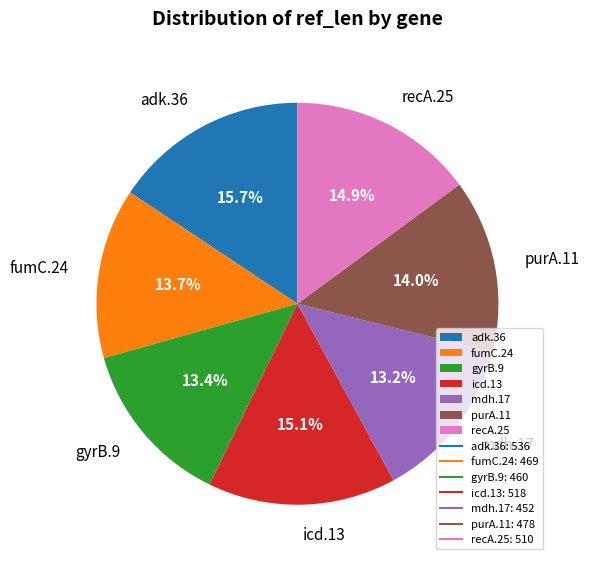

To the nearest percent, what portion does mdh.17 represent?

13%